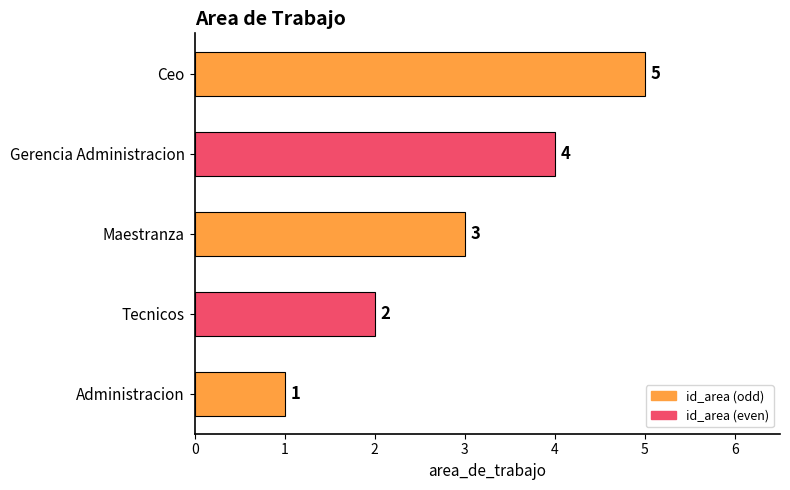

What is the difference between the maximum and minimum values?

4